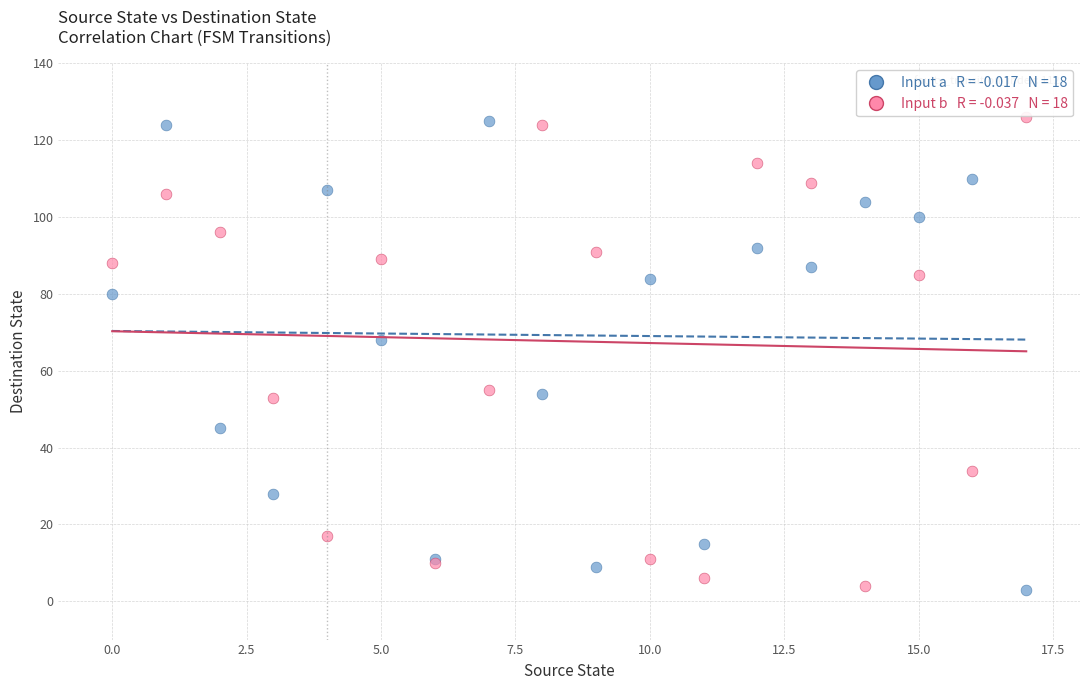

Across all series, what Y value is closest to 64?

68